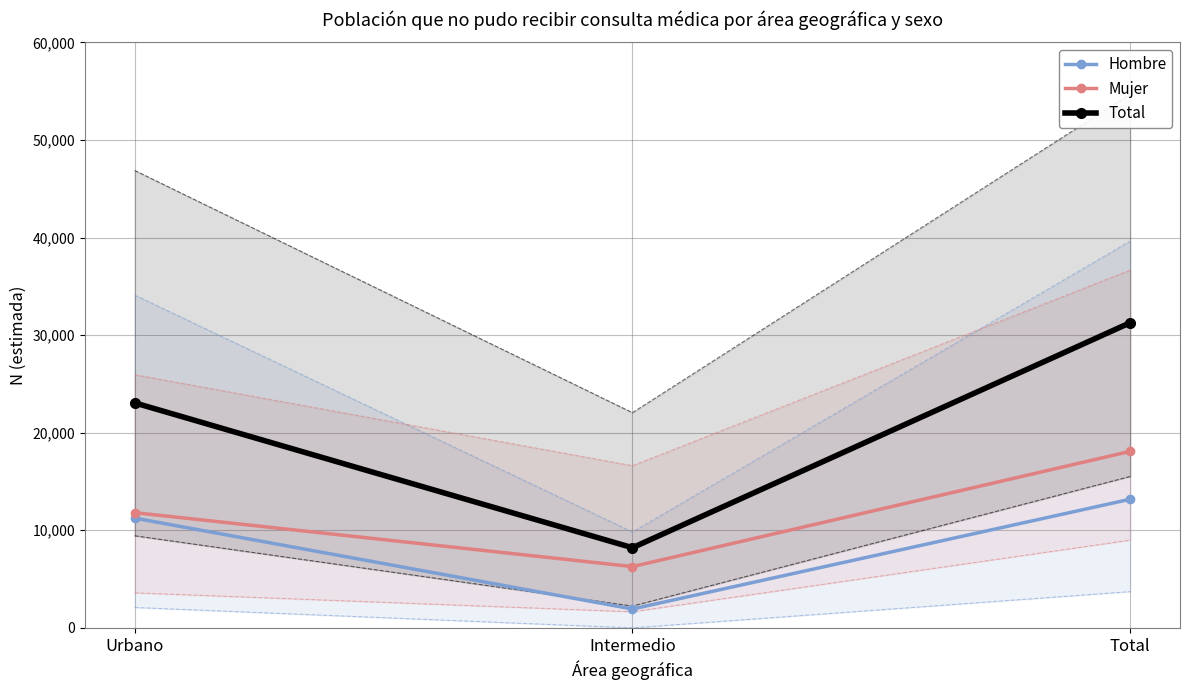

What is the sum of the Hombre values at Intermedio and Urbano?

13181